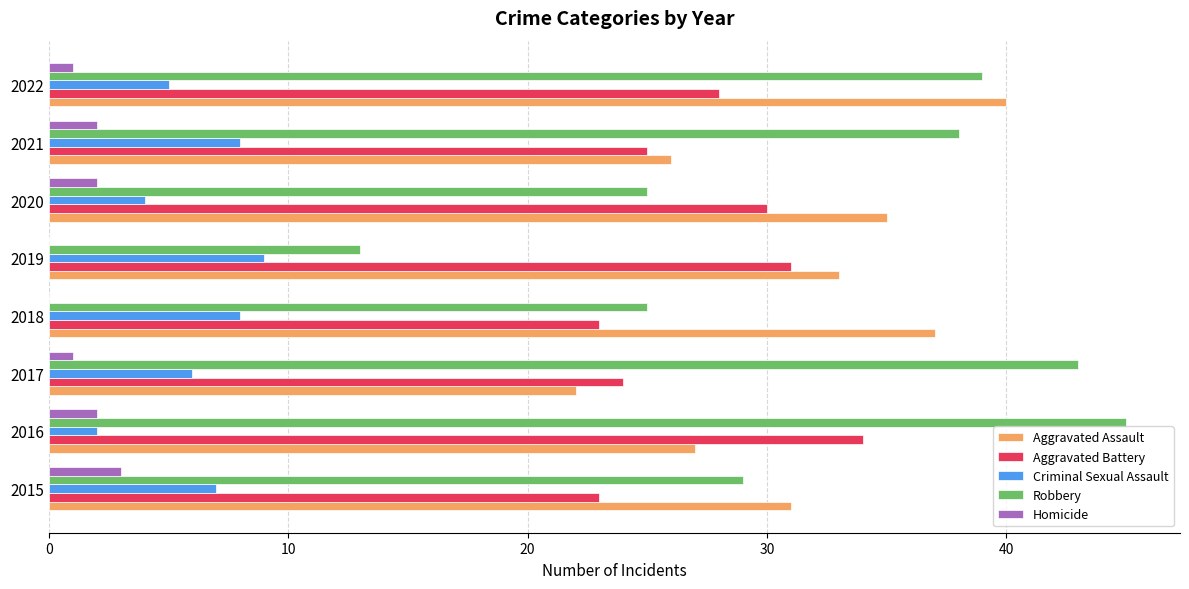

What is the greatest value displayed?

45